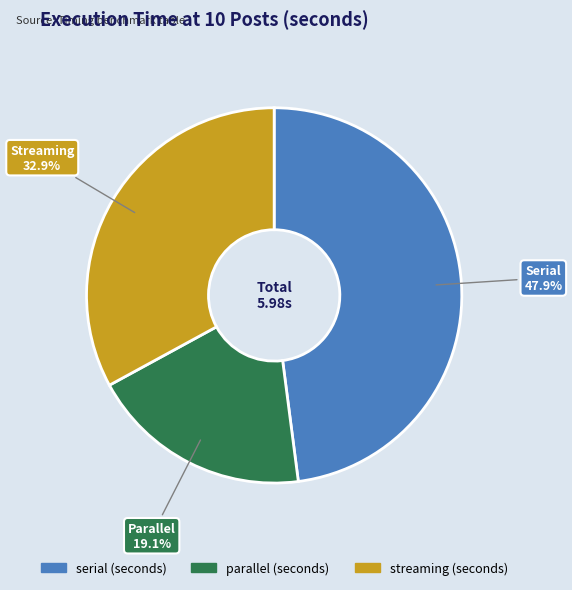

Approximately how many times larger is the value at serial (seconds) compared to parallel (seconds)?

2.5